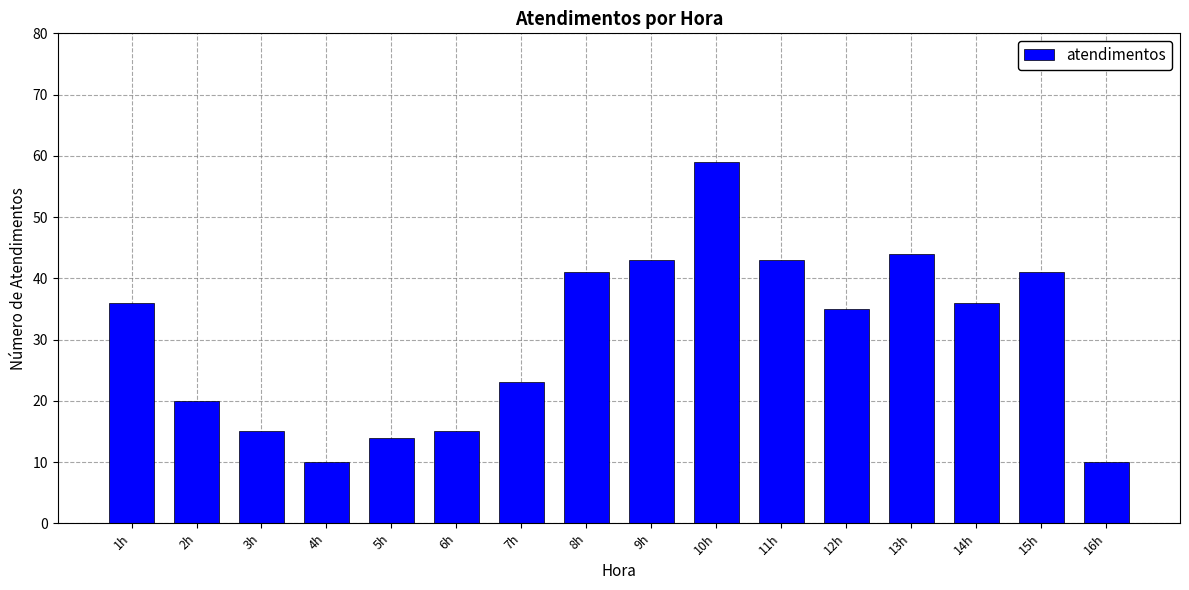

At which label is the value closest to 34?

12h